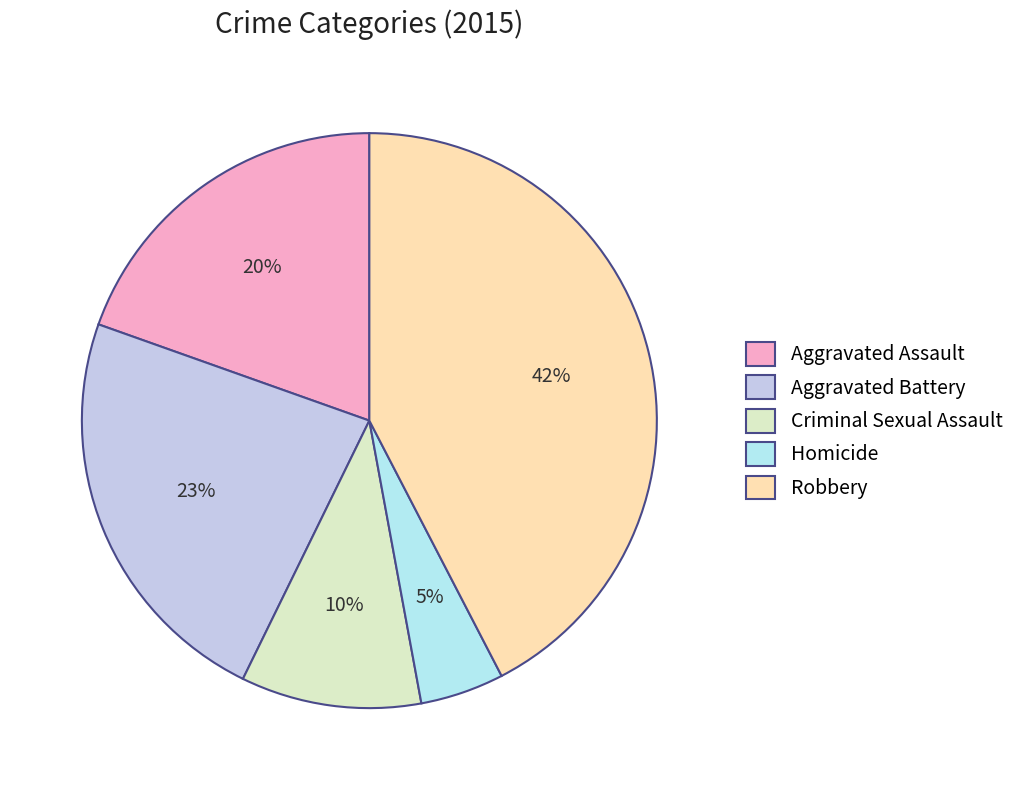

The Homicide slice represents 1% of the pie. True or false?

False